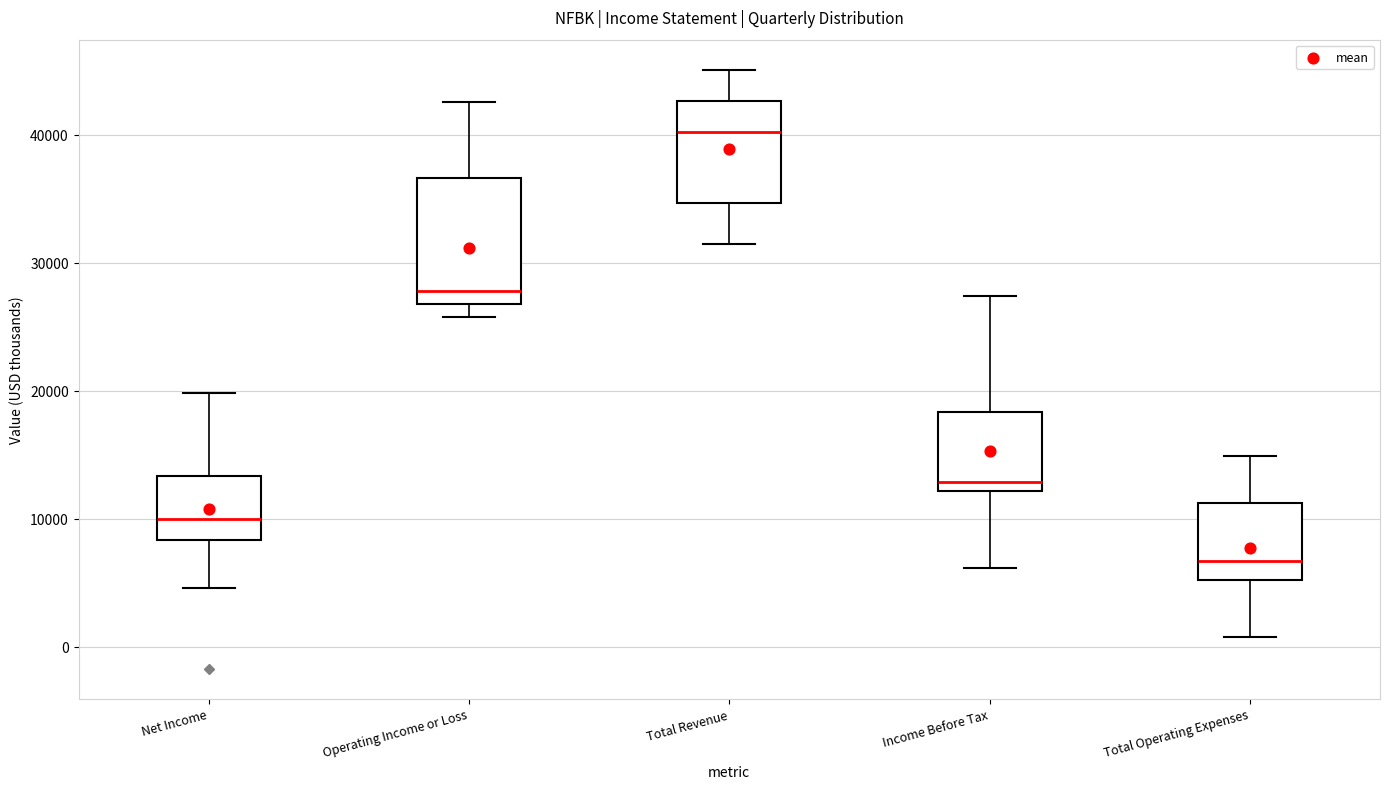

Where does the lower whisker of the box for Total Revenue end on the y-axis? The values are not printed on the chart, so give them approximately, as read against the axis.

32000